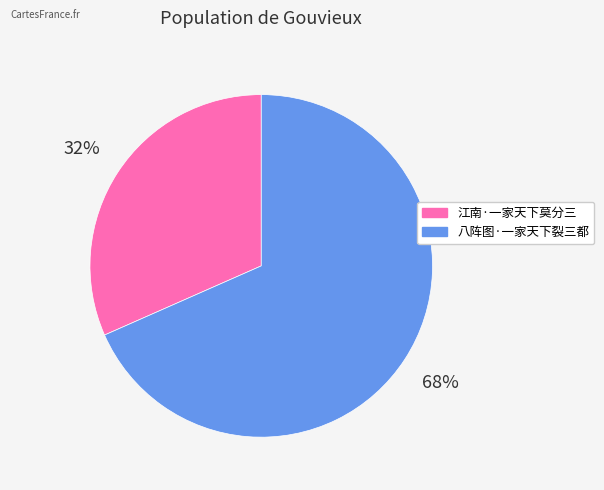

Which has a higher value, 八阵图·一家天下裂三都 or 江南·一家天下莫分三?

八阵图·一家天下裂三都